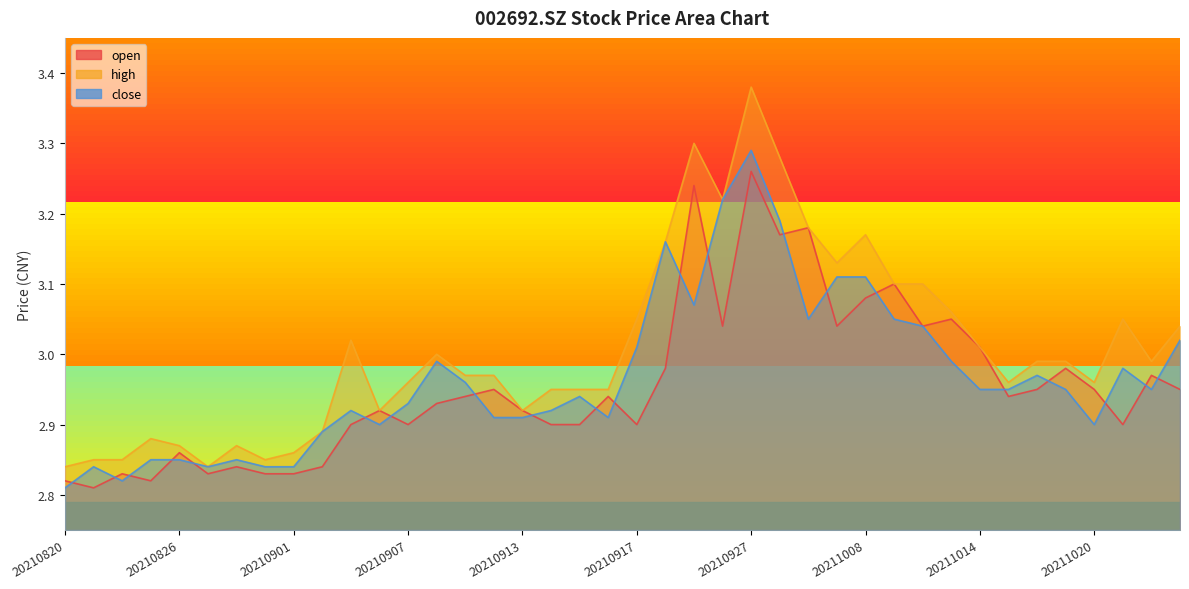

Reading right to left, list all the values displayed in this chart.

open: 3.0	3.0	2.9	3.0	3.0	3.0	2.9	3.0	3.0	3.0	3.1	3.1	3.0	3.2	3.2	3.3	3.0	3.2	3.0	2.9	2.9	2.9	2.9	2.9	3.0	2.9	2.9	2.9	2.9	2.9	2.8	2.8	2.8	2.8	2.8	2.9	2.8	2.8	2.8	2.8
high: 3.0	3.0	3.0	3.0	3.0	3.0	3.0	3.0	3.1	3.1	3.1	3.2	3.1	3.2	3.3	3.4	3.2	3.3	3.2	3.0	3.0	3.0	3.0	2.9	3.0	3.0	3.0	3.0	2.9	3.0	2.9	2.9	2.9	2.9	2.8	2.9	2.9	2.9	2.9	2.8
close: 3.0	3.0	3.0	2.9	3.0	3.0	3.0	3.0	3.0	3.0	3.0	3.1	3.1	3.0	3.2	3.3	3.2	3.1	3.2	3.0	2.9	2.9	2.9	2.9	2.9	3.0	3.0	2.9	2.9	2.9	2.9	2.8	2.8	2.9	2.8	2.9	2.9	2.8	2.8	2.8